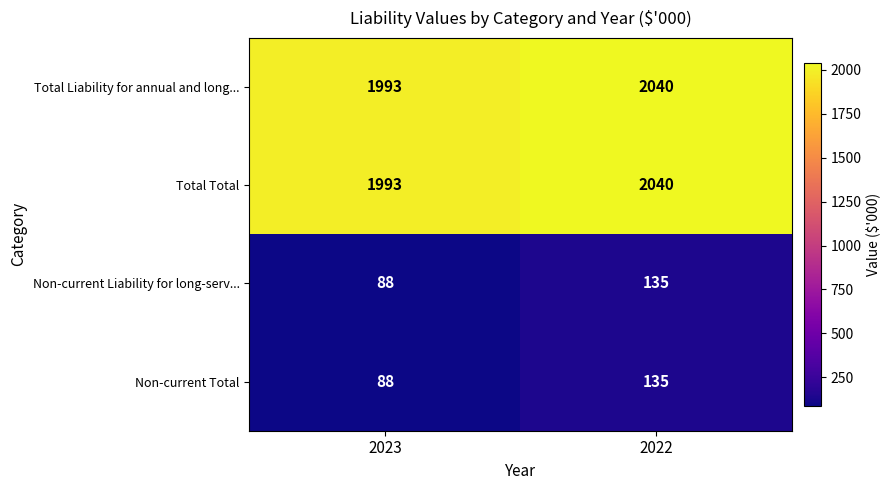

Read the Total Total value at 2022, to the nearest 5.

2040